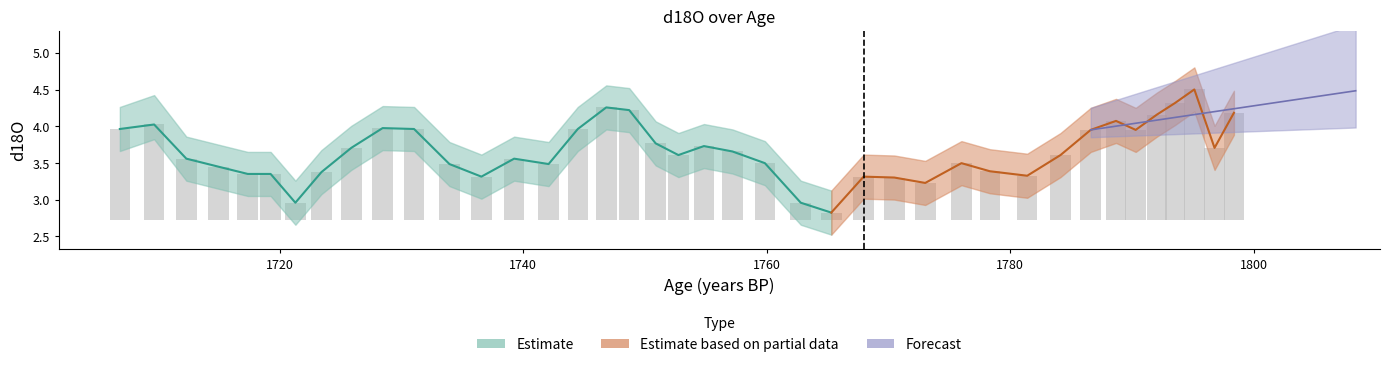

Is it true that d18O equals 1.6 at 12?

False